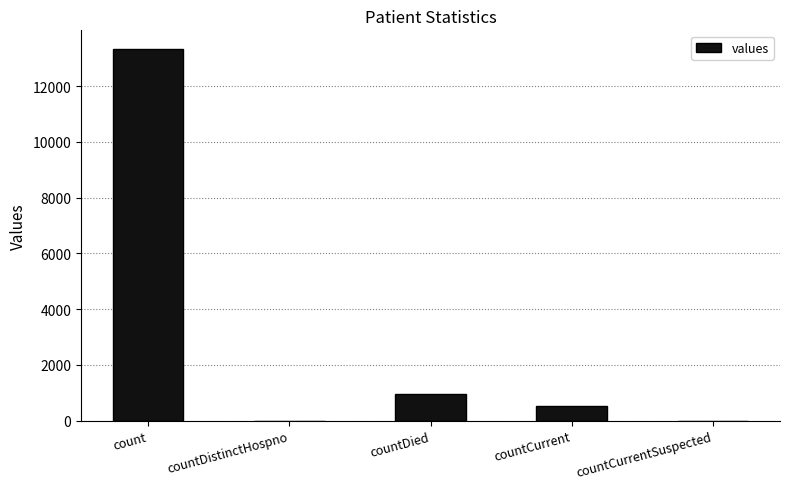

Between countDied and countCurrent, which is larger?

countDied